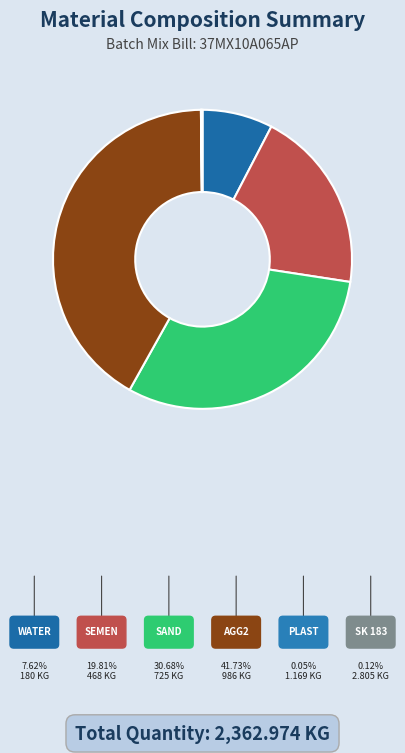

Is AGG2 the majority of the pie?

No